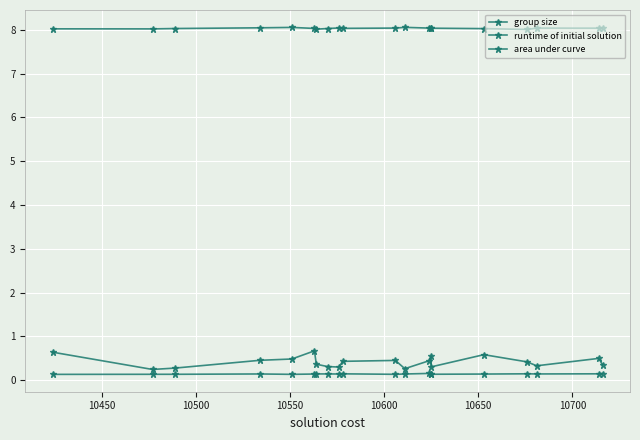

At how many categories does at least one series exceed 4?

20